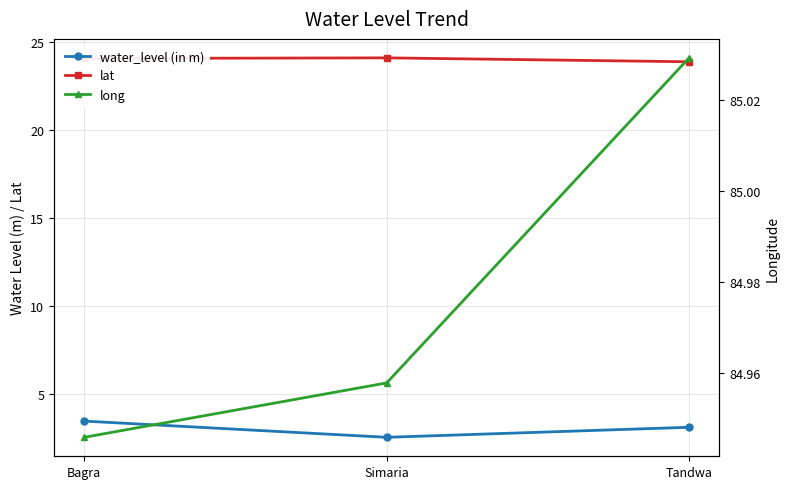

Which series has the largest total across all categories?

long